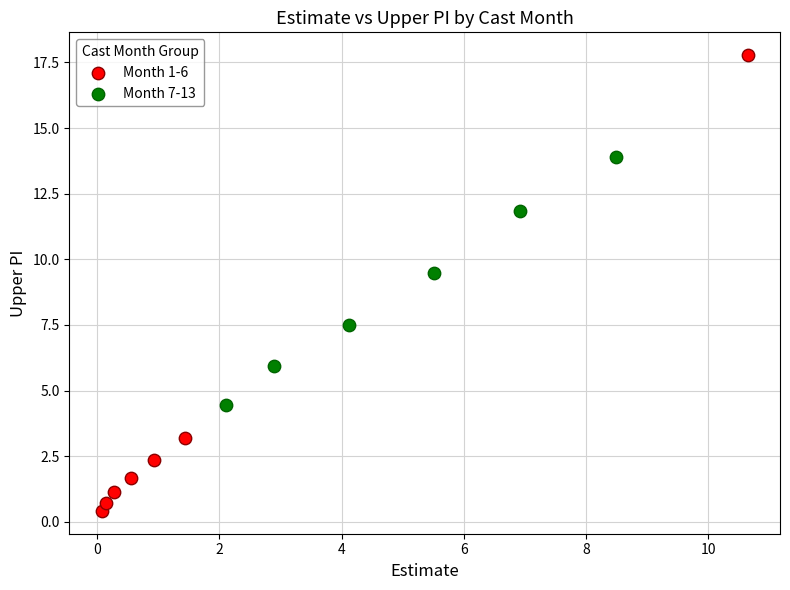

Which series contains the highest Y value?

Month 1-6